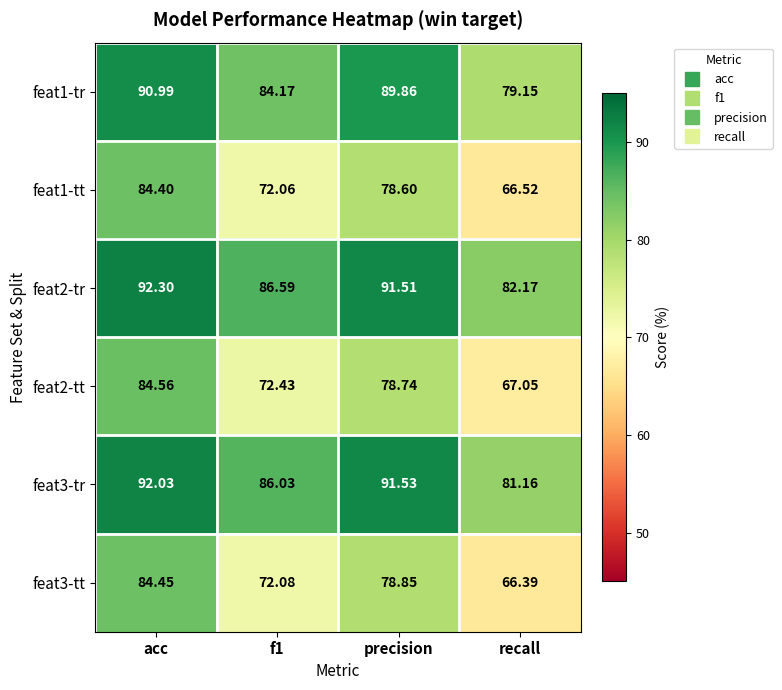

What is the greatest value displayed?

92.3